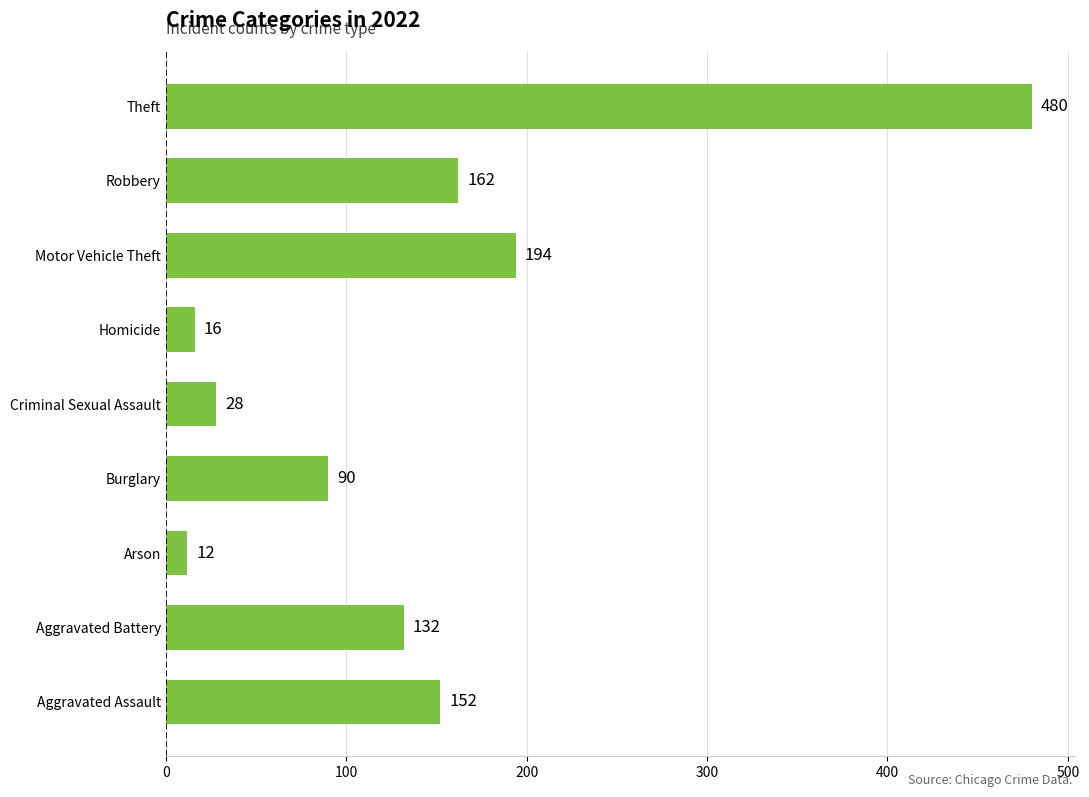

Between Robbery and Criminal Sexual Assault, which is larger?

Robbery